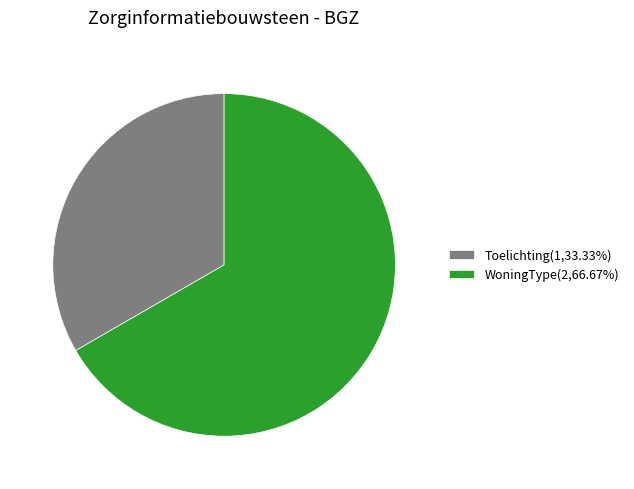

Does Toelichting represent more than half of the total?

No